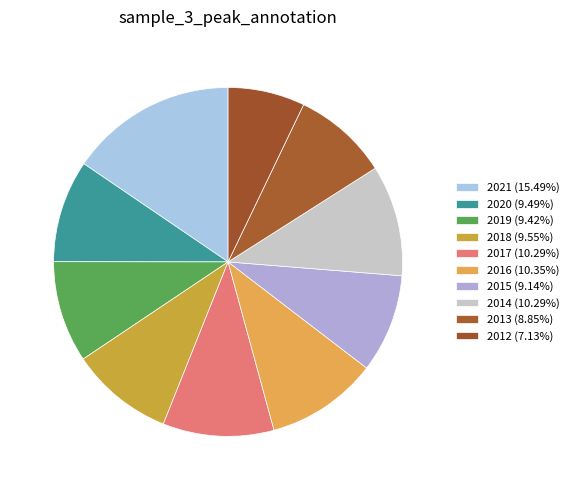

What is the ratio of the value at 2019 to the value at 2016?

0.9